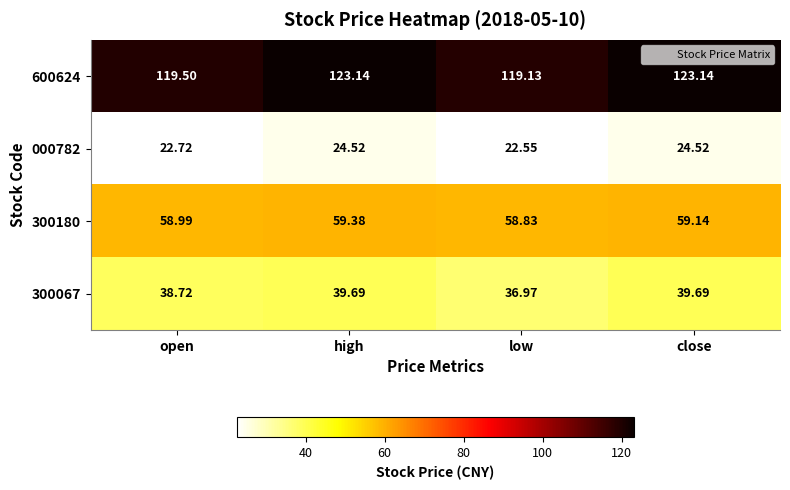

At which label does 300067 first exceed 39?

high